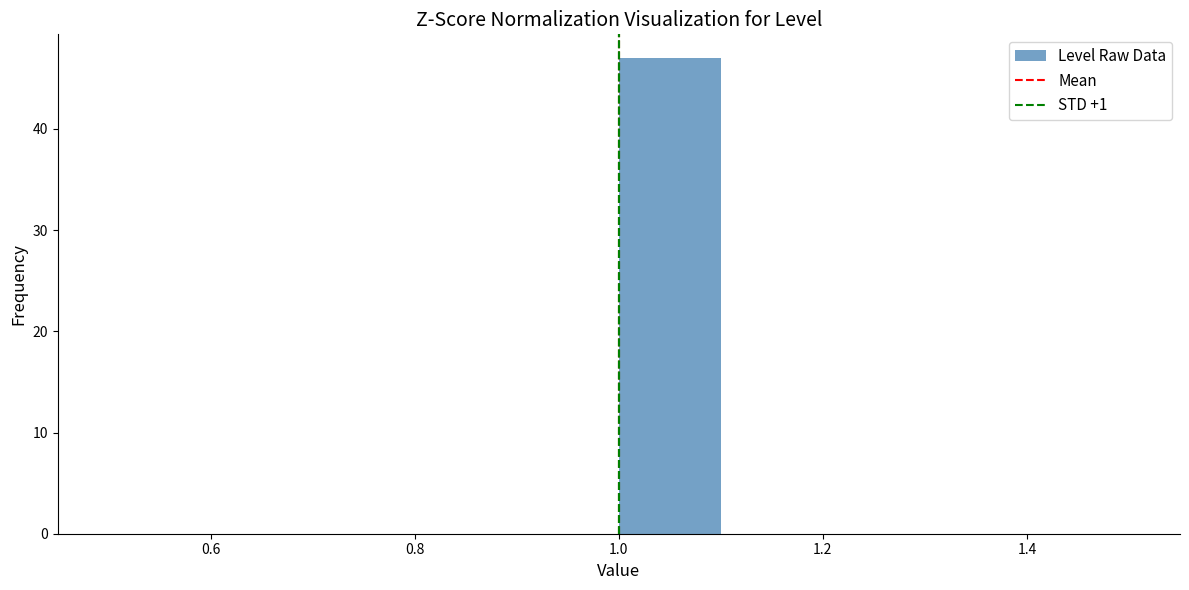

Reading left to right, transcribe this chart: for each bar, give the range it covers on the x-axis and its height. The values are not printed on the chart, so give them approximately, as read against the axis.

0.5 to 0.6: 0
0.6 to 0.7: 0
0.7 to 0.8: 0
0.8 to 0.9: 0
0.9 to 1.0: 0
1.0 to 1.1: 47
1.1 to 1.2: 0
1.2 to 1.3: 0
1.3 to 1.4: 0
1.4 to 1.5: 0